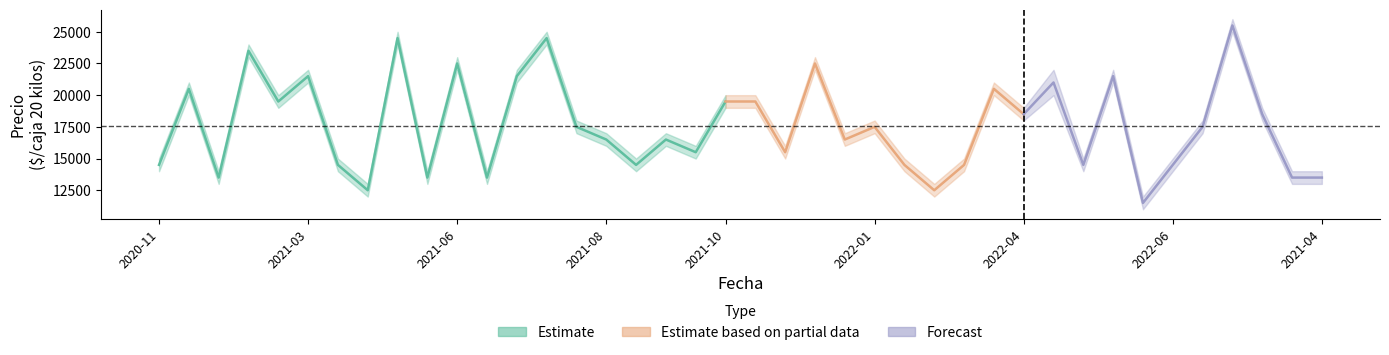

True or false: Precio maximo and Precio minimo cross at least once.

False